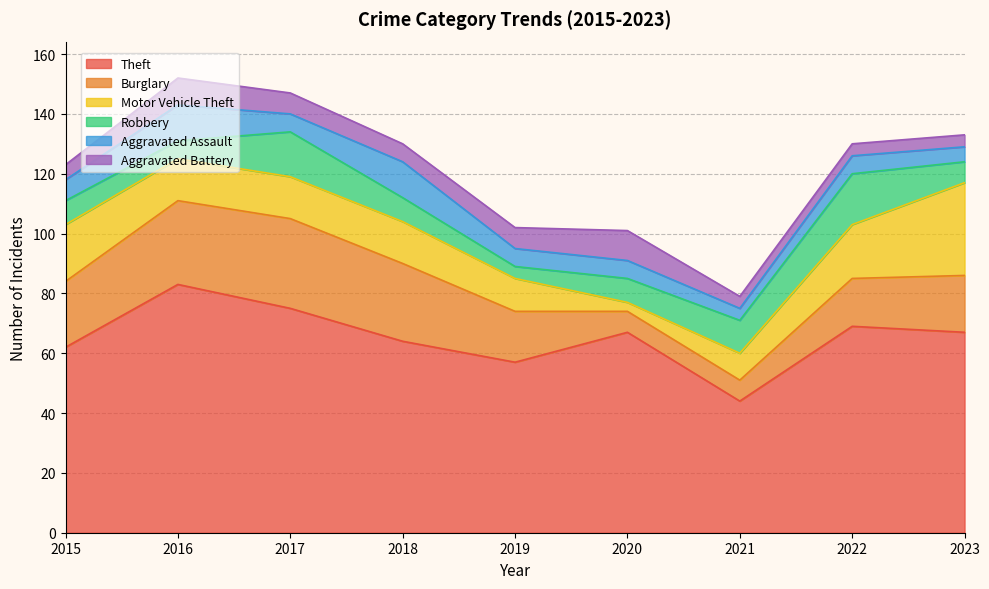

What is the total value across all series at 2019?

102